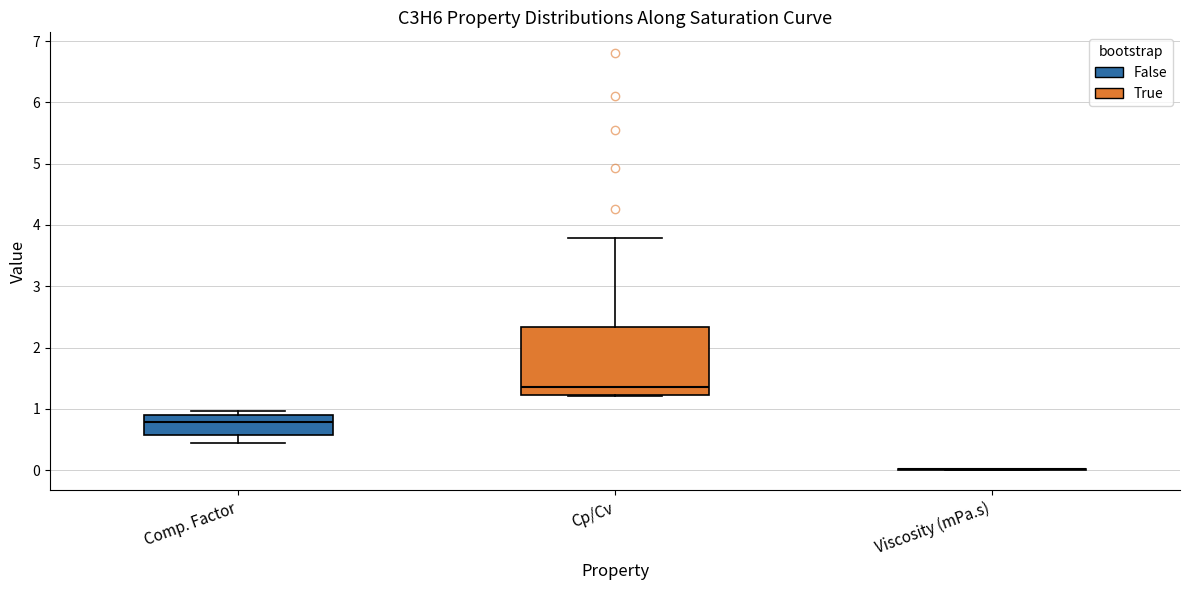

Which box is the tallest, from its lower edge to its upper edge?

Cp/Cv